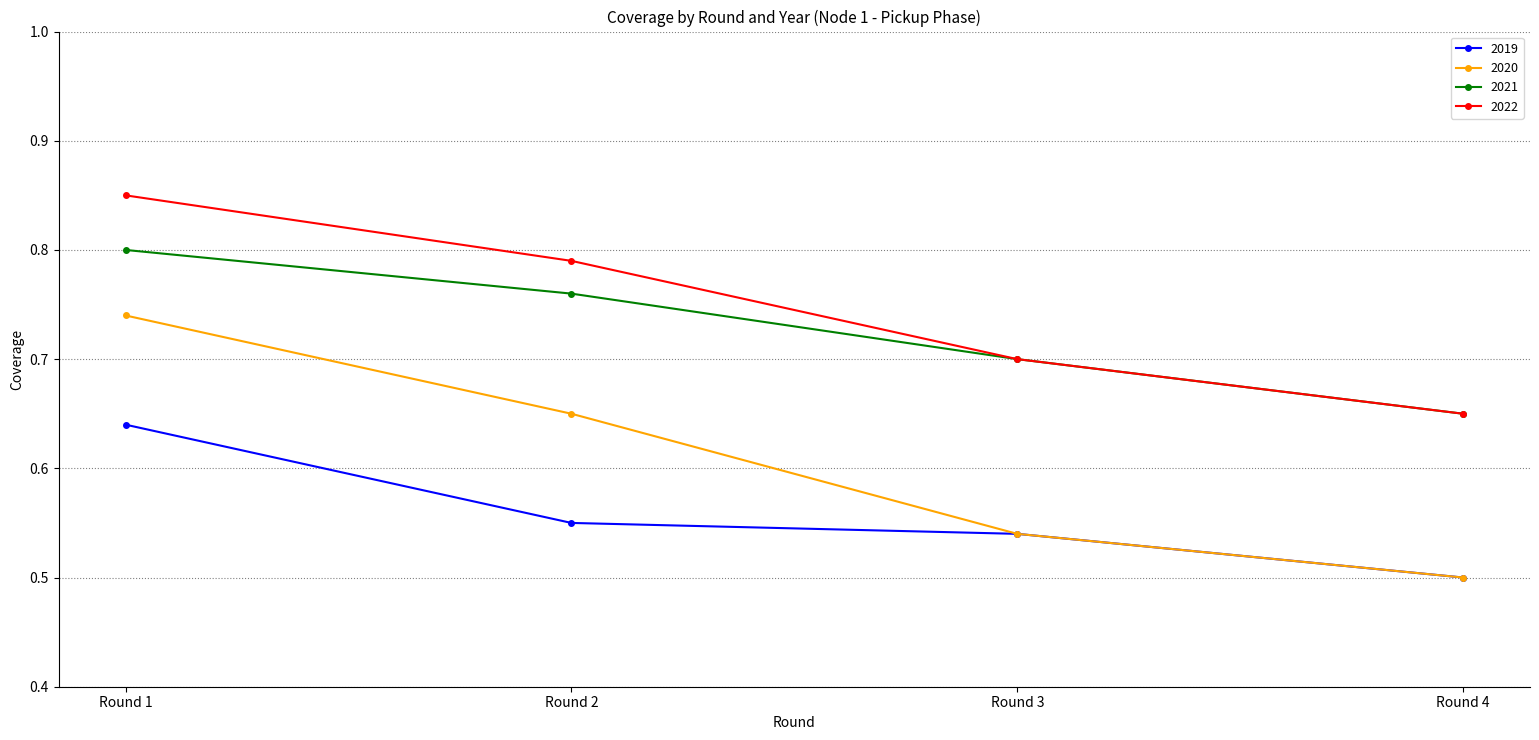

What is the spread (max minus min) of values at Round 2?

0.2